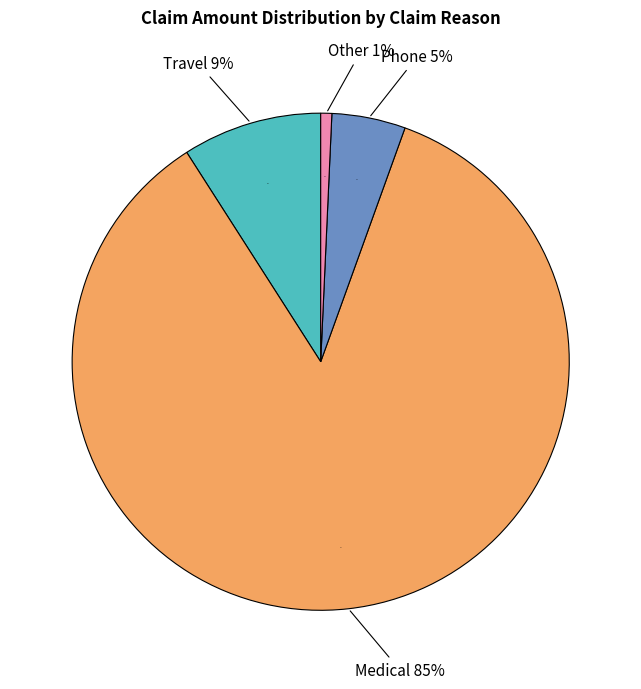

Which slice is the smallest?

Other